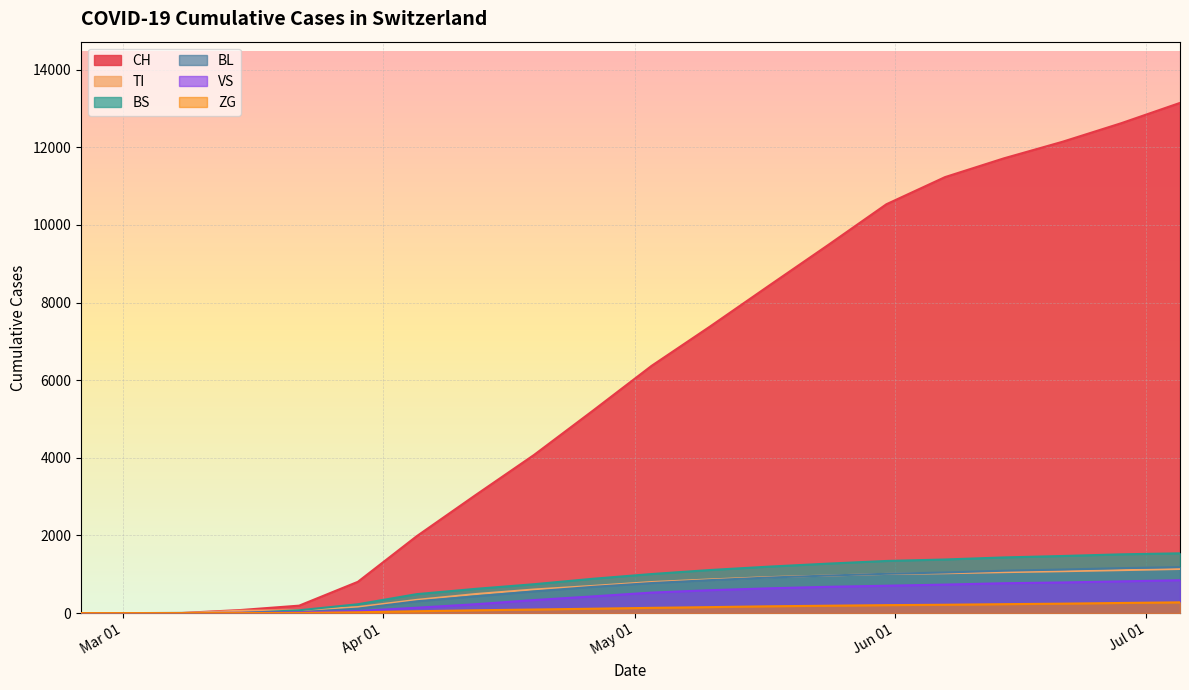

True or false: VS has more than 2 interior local peaks.

False